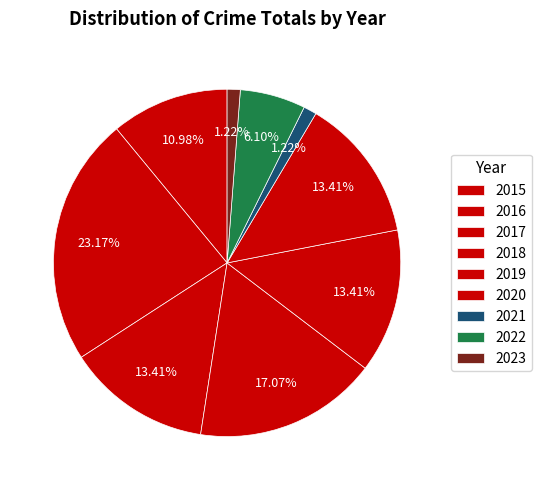

What is the largest slice in the pie chart?

2016